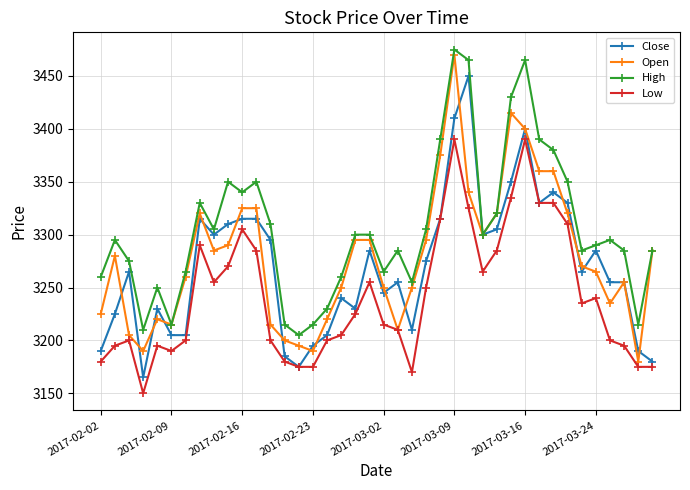

At how many categories does at least one series exceed 3434?

3